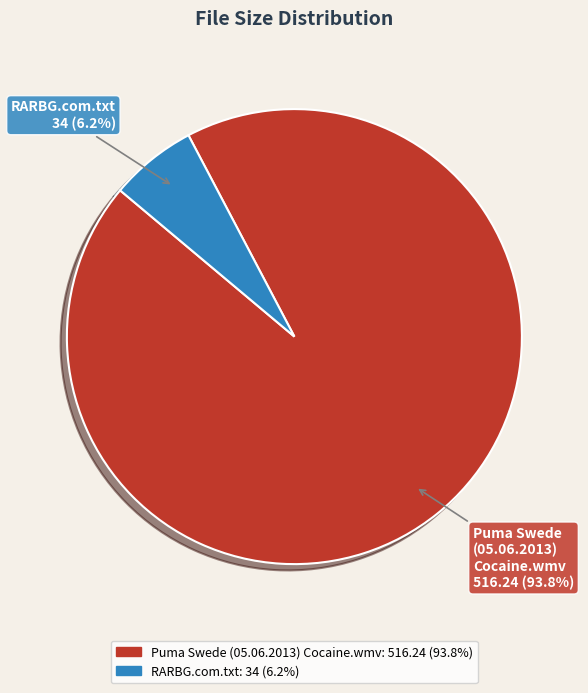

Is there any slice that represents more than half of the pie?

Yes